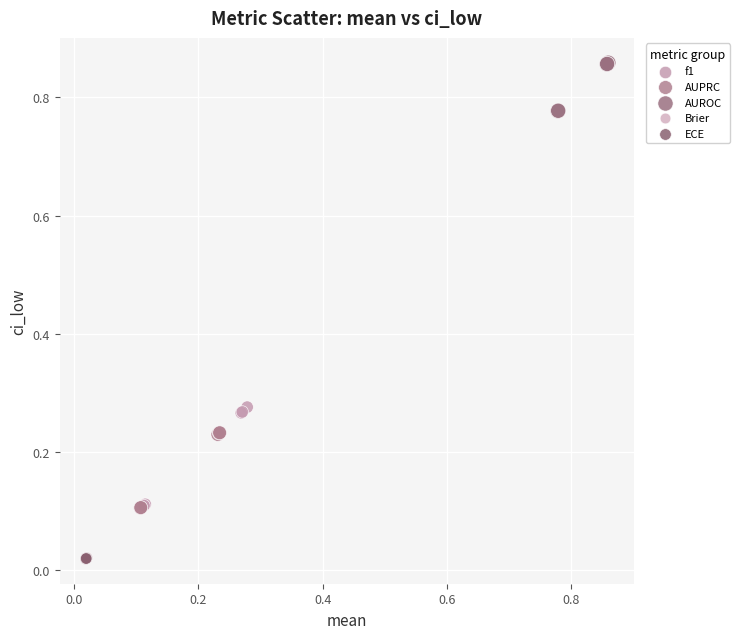

Which series has the widest spread of Y values?

f1